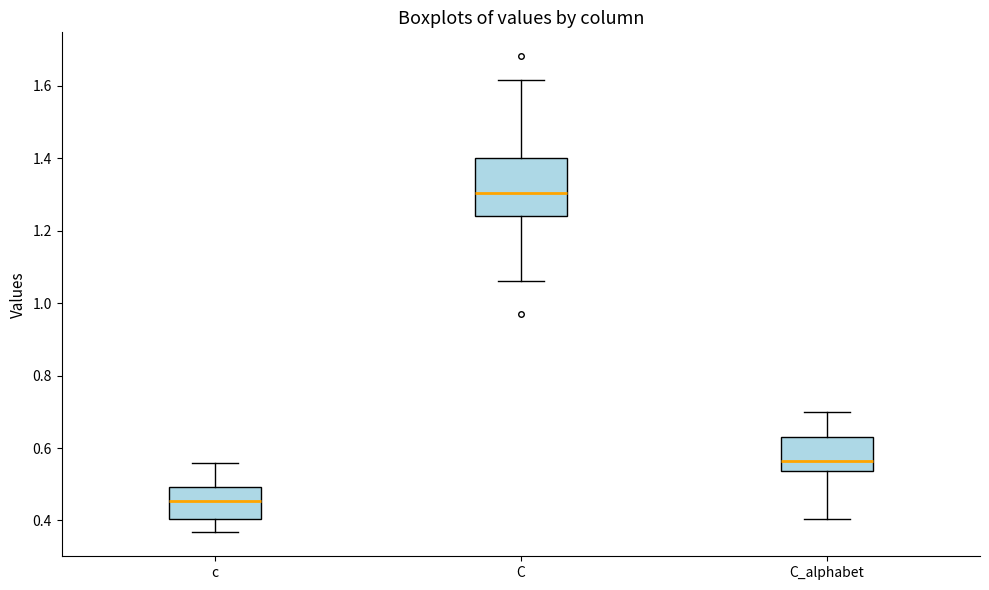

Which box's median line is the highest?

C